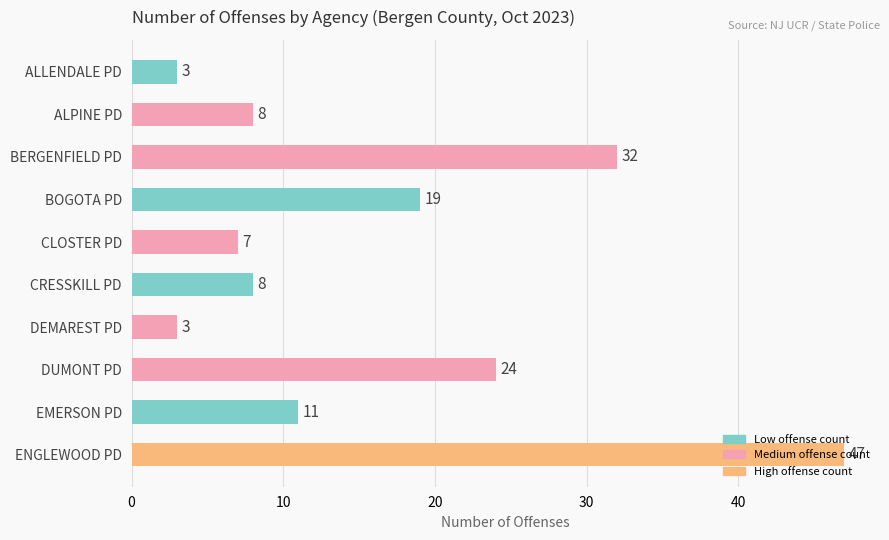

Approximately how many times larger is the value at ENGLEWOOD PD compared to BOGOTA PD?

2.5